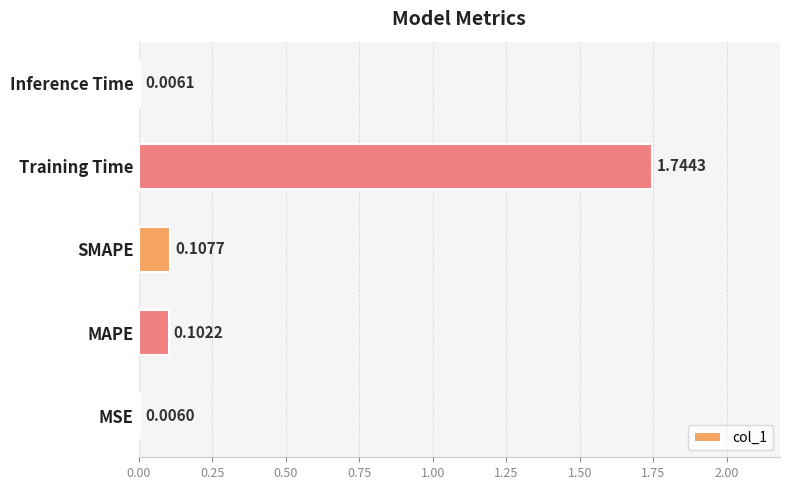

What is the change in value from MSE to MAPE?

+0.1